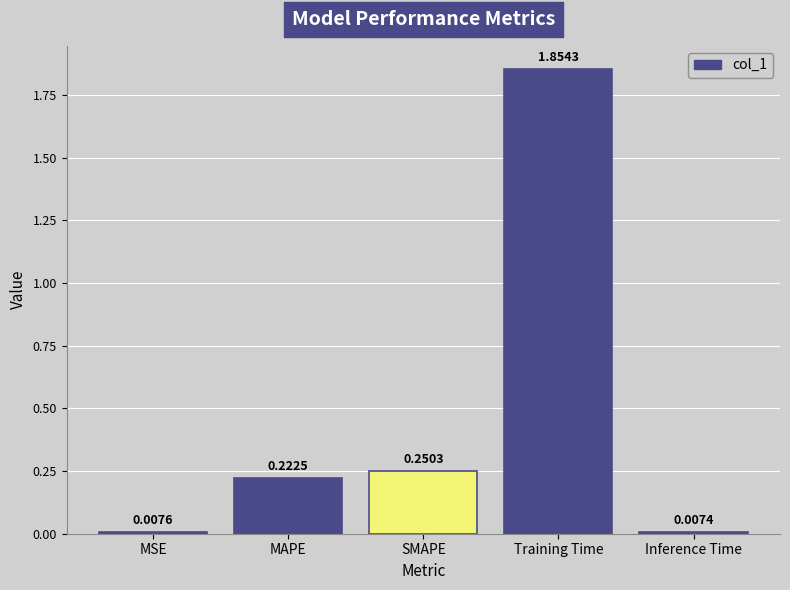

What is the label of the 3rd bar from the left?

SMAPE